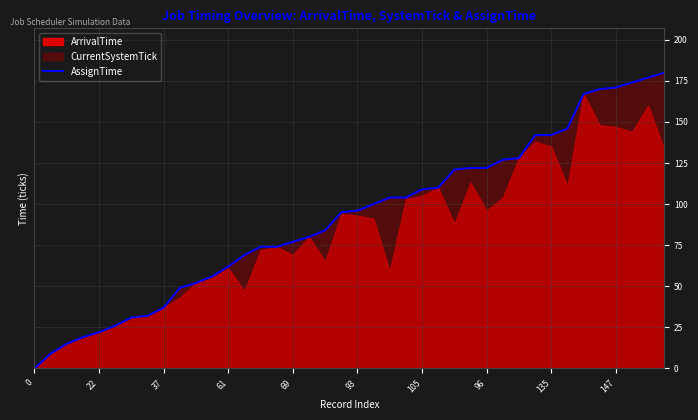

What is the label of the 27th point from the right?

13